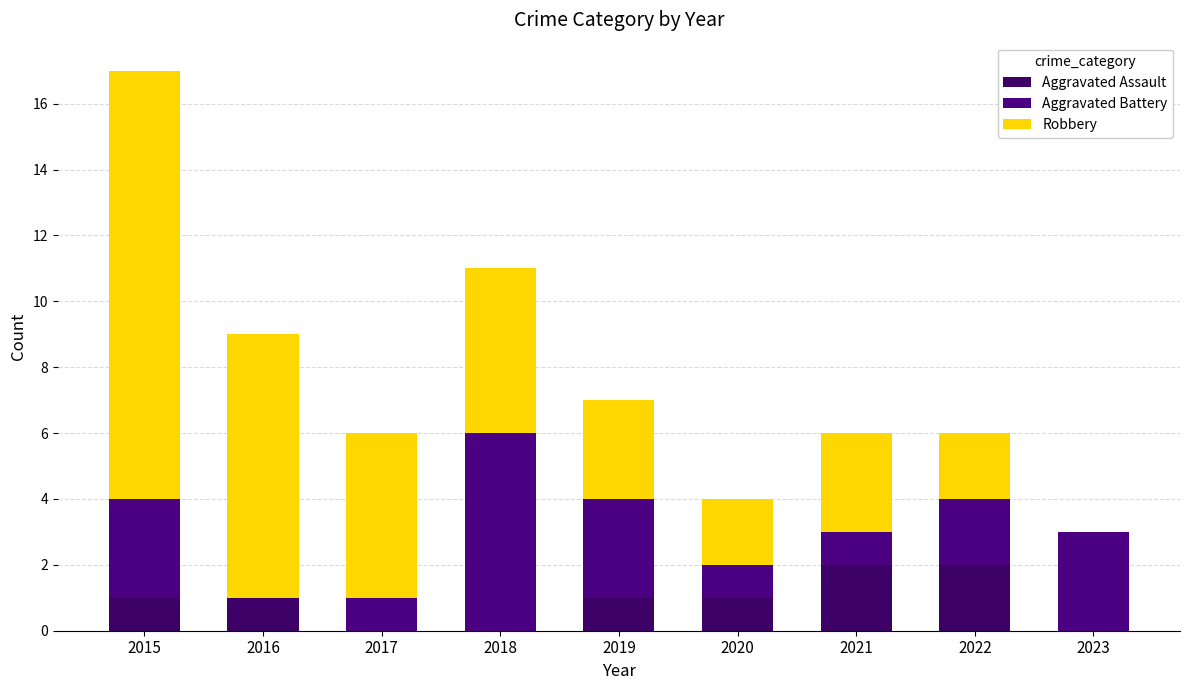

The Aggravated Assault series shows -1 at 2017. True or false?

False